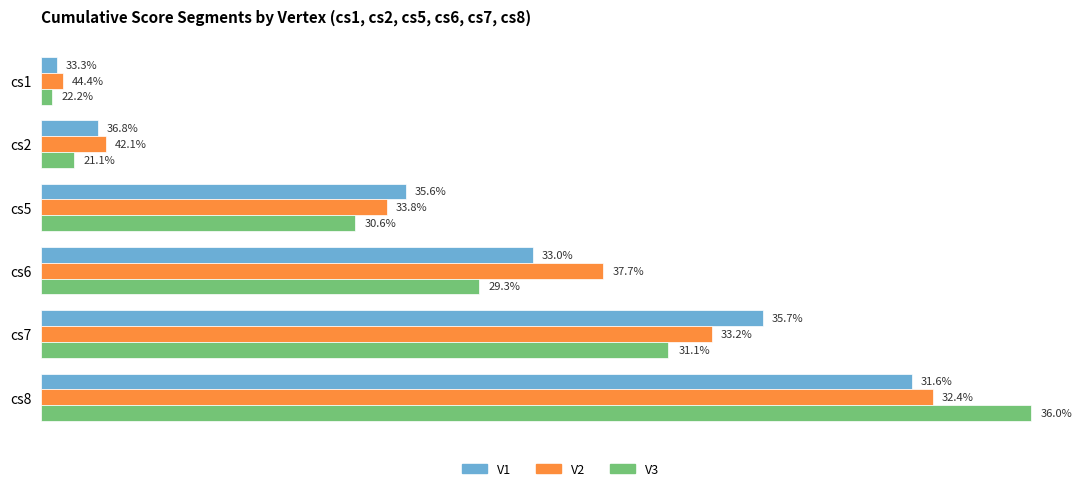

How many bars are there in each group?

3